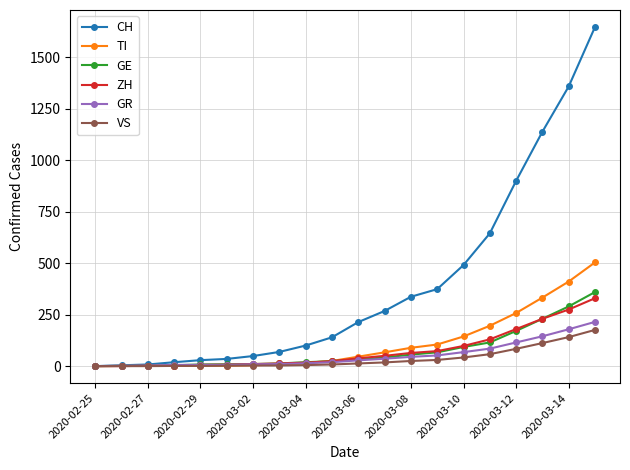

Which series has the largest range (max minus min)?

CH